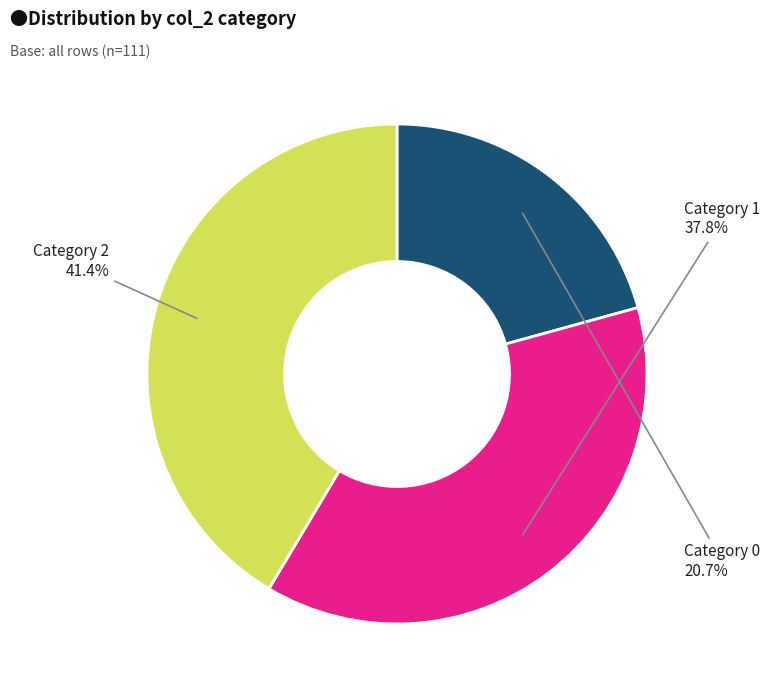

Does any single category account for the majority?

No